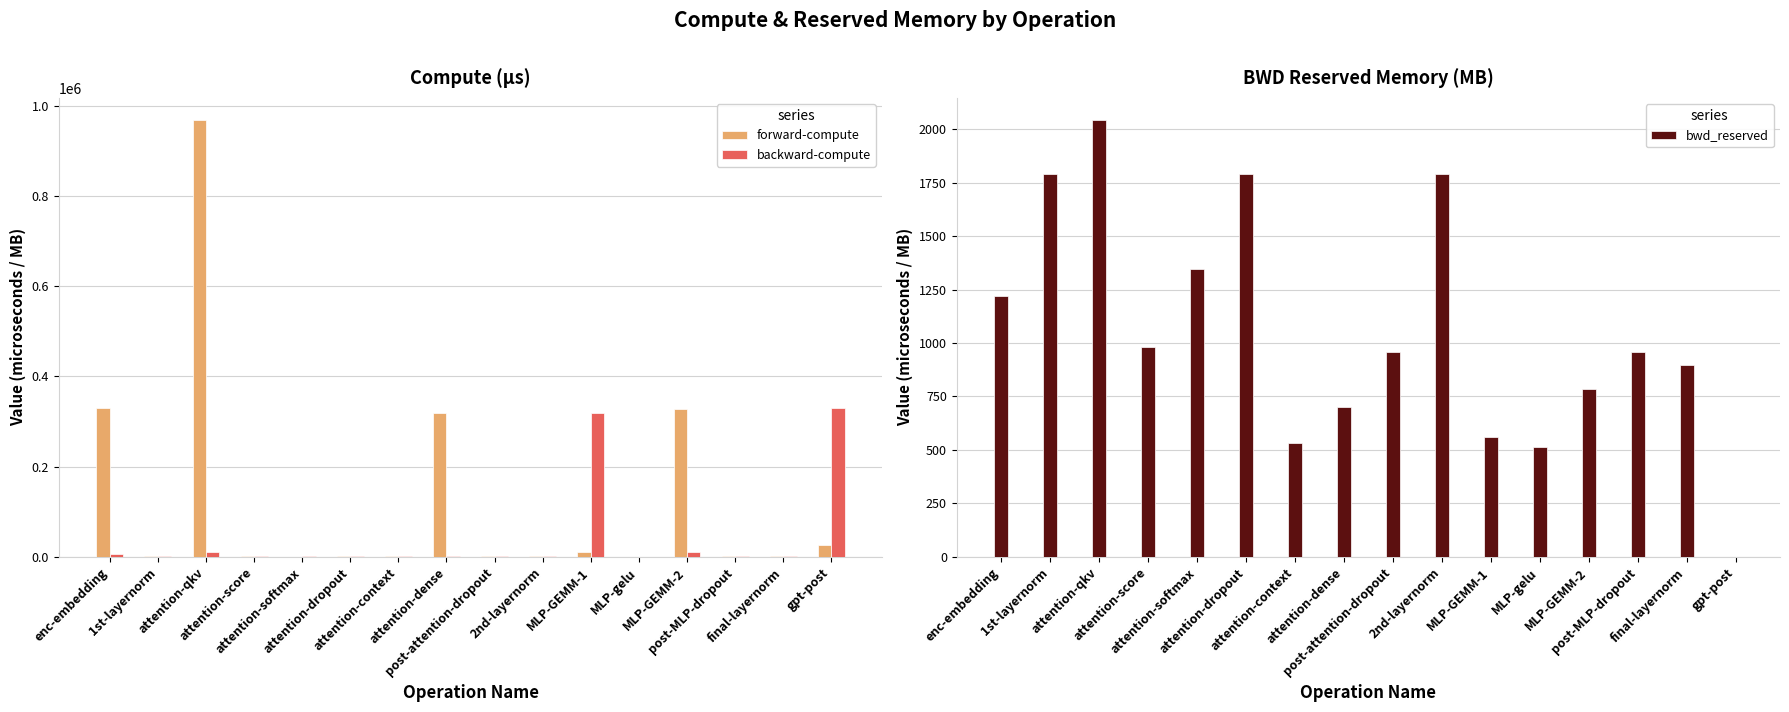

Between enc-embedding and attention-qkv, which is larger?

attention-qkv